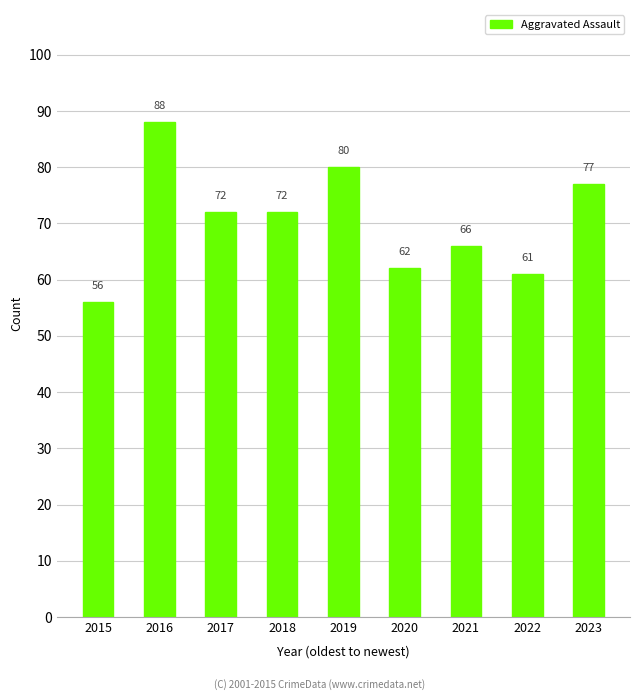

At which label does the data first exceed 72?

2016